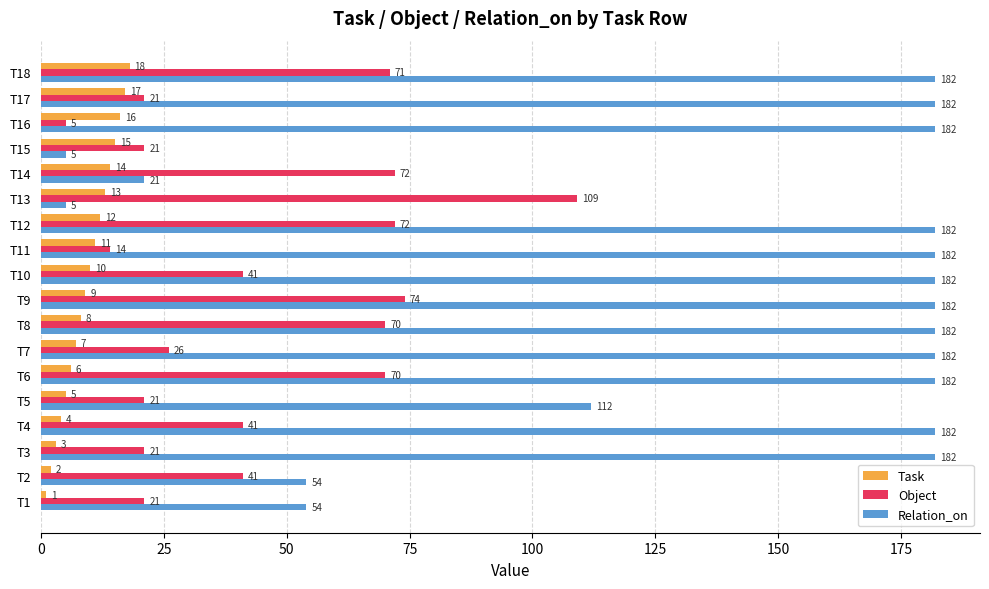

Which series has the largest range (max minus min)?

Relation_on